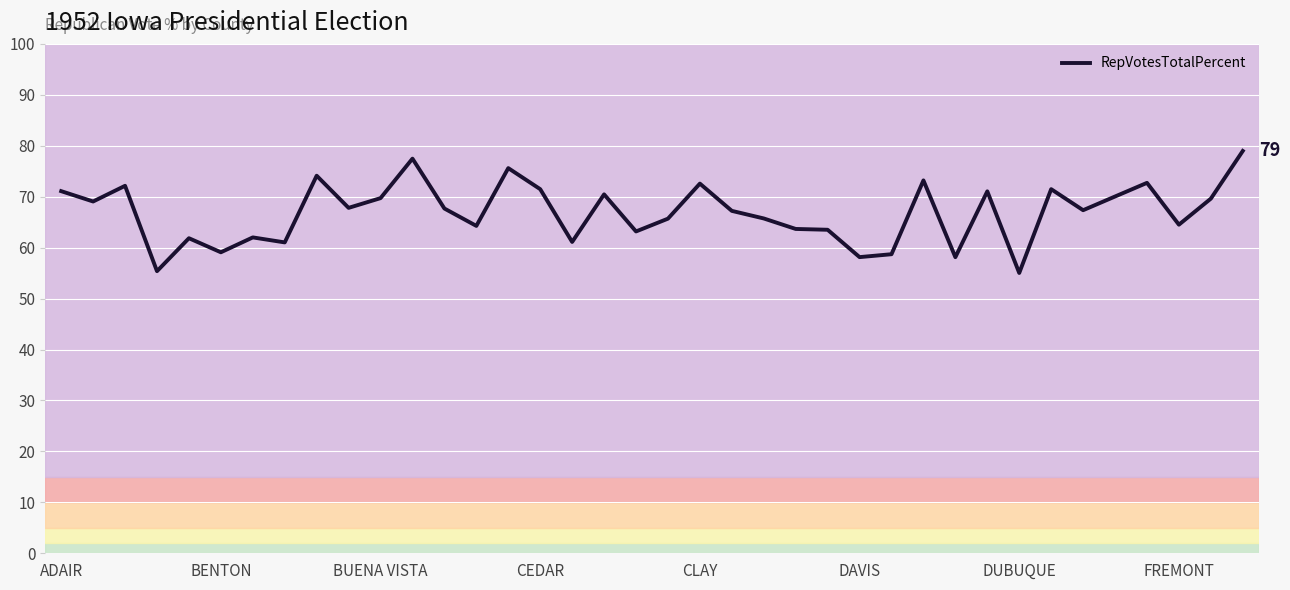

How many lines are shown in the chart?

1